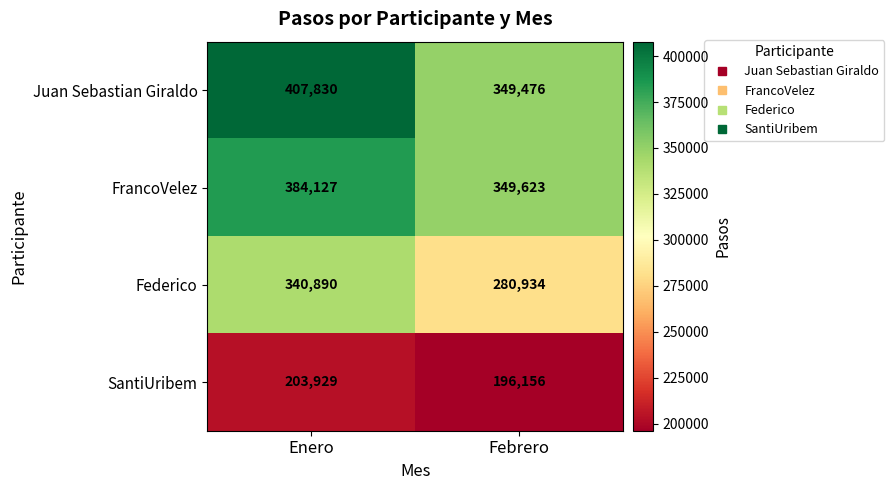

Rank the series at Enero from lowest to highest value.

SantiUribem, Federico, FrancoVelez, Juan Sebastian Giraldo